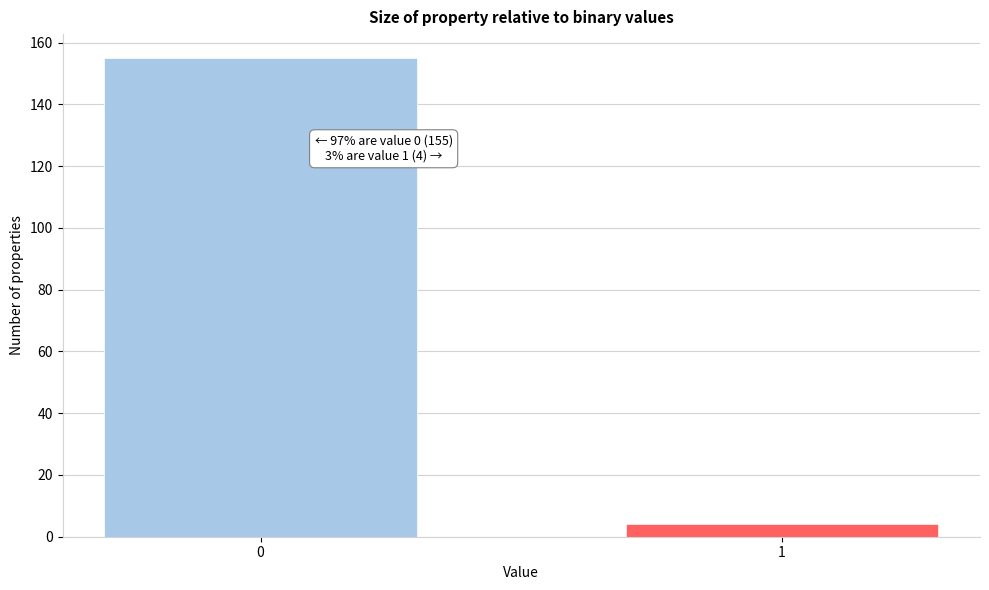

Reading right to left, what are all the values shown in this chart?

1=4	0=155